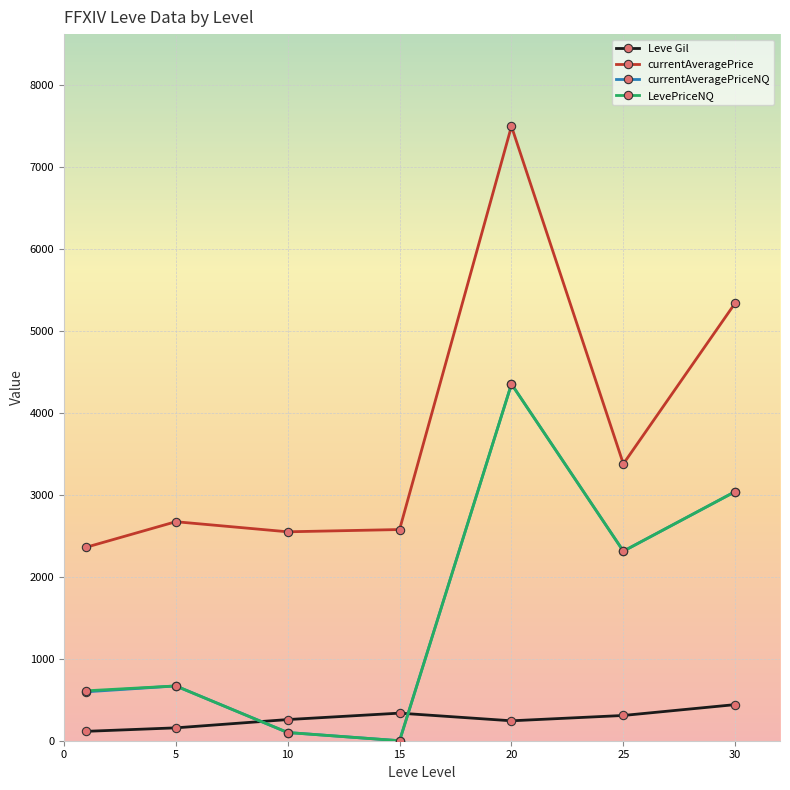

What is the sum of all Leve Gil values?

1857.5